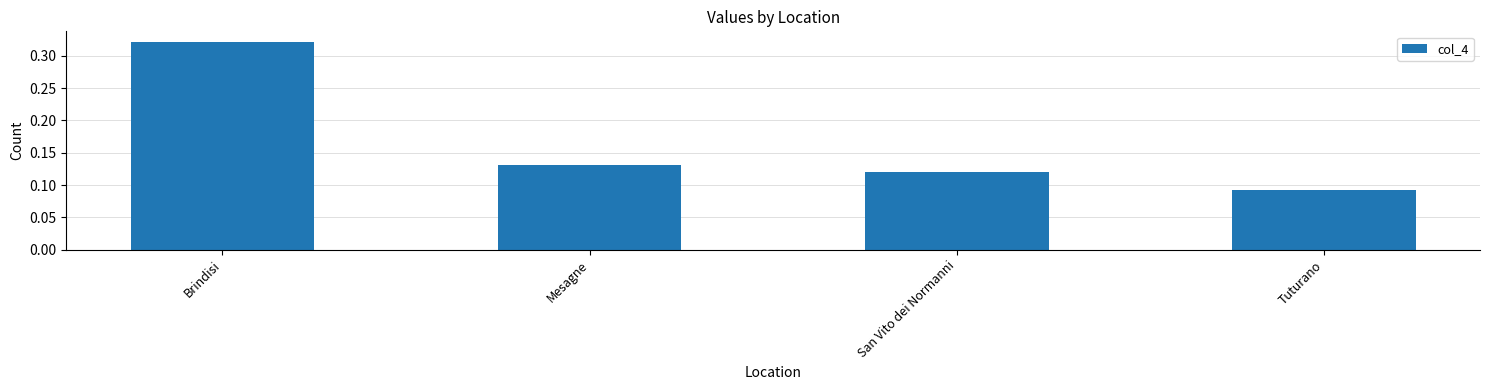

Rank the categories by value from highest to lowest.

Brindisi, Mesagne, San Vito dei Normanni, Tuturano